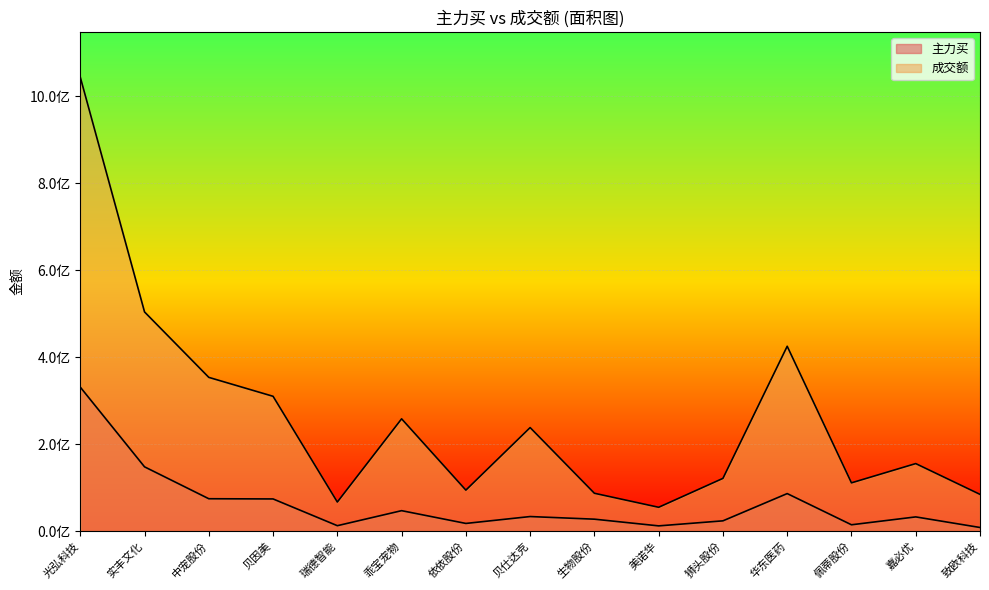

True or false: 主力买 and 成交额 cross at least once.

False